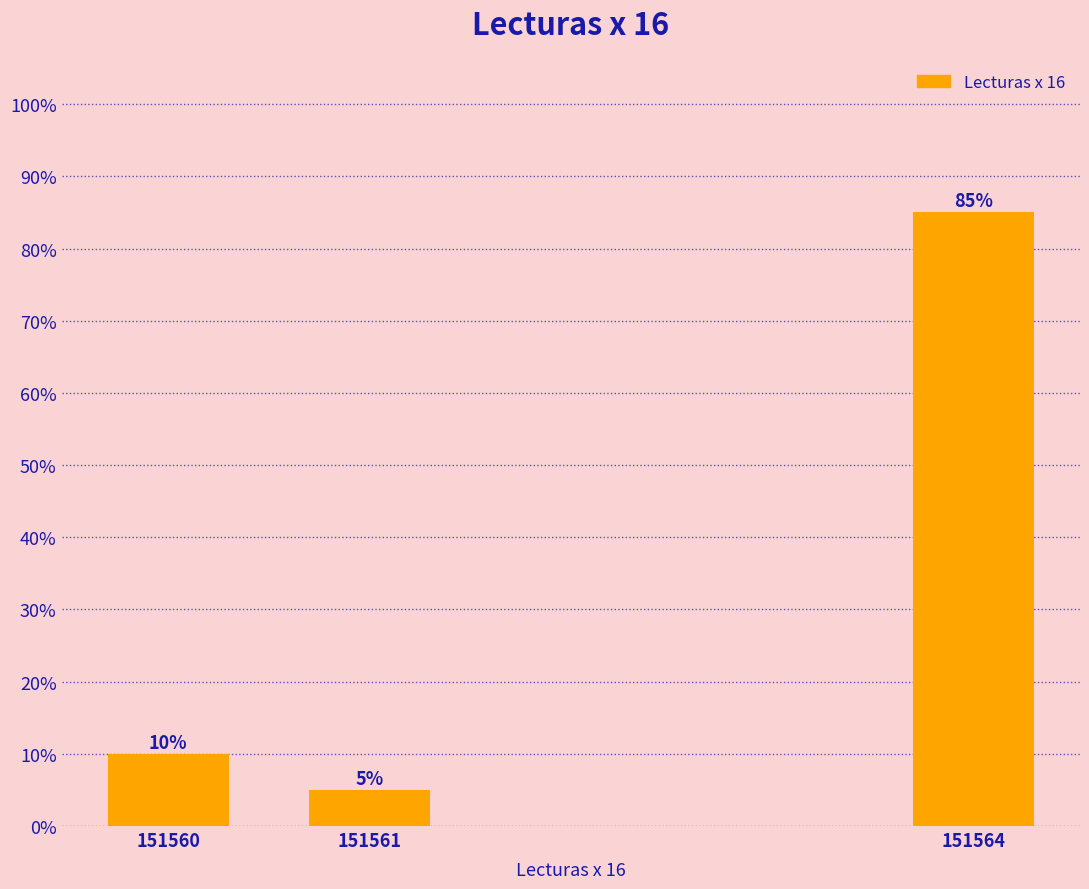

Reading left to right, extract all data points from this chart.

151560=10	151561=5	151564=85